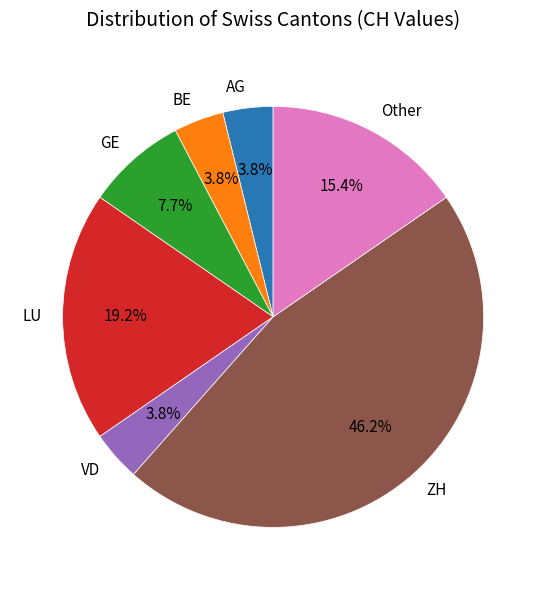

What percentage is NOT represented by VD?

96.2%